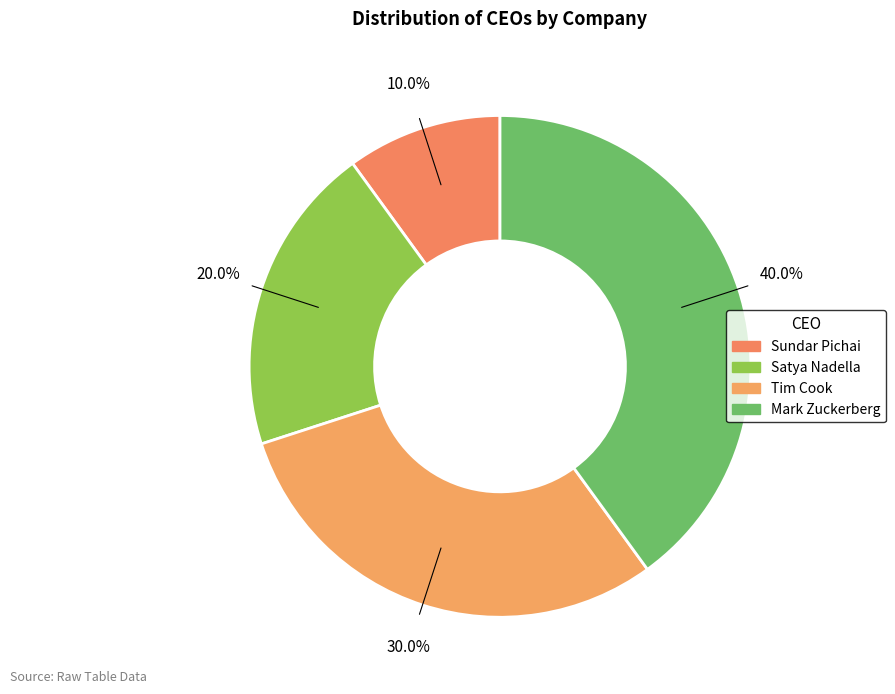

How many slices are in this pie chart?

4